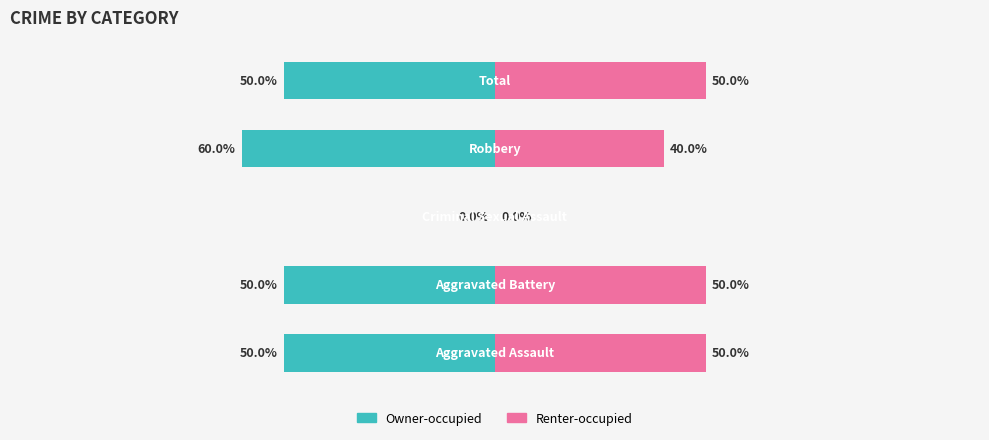

How many series are shown in this chart?

2